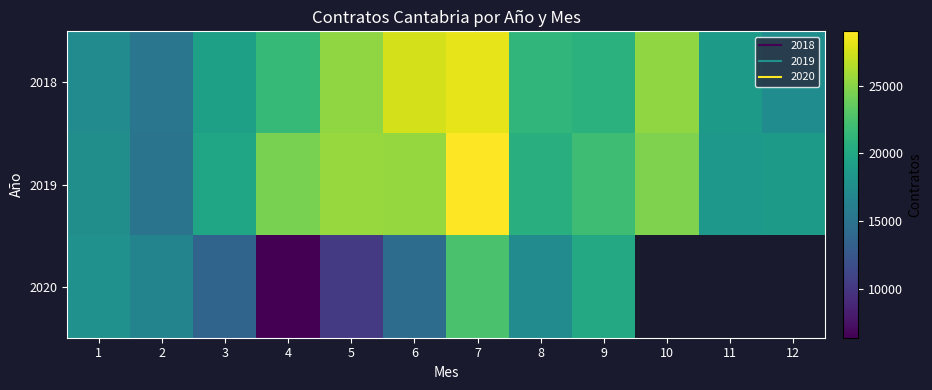

What is the difference between the 2018 values at 7 and 9?

7275.0